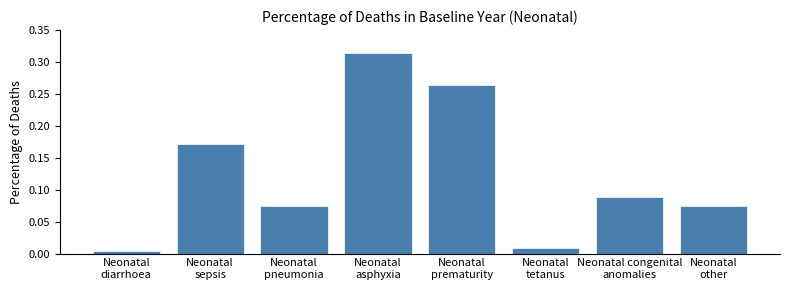

What is the change in value from Neonatal
sepsis to Neonatal
tetanus?

-0.2